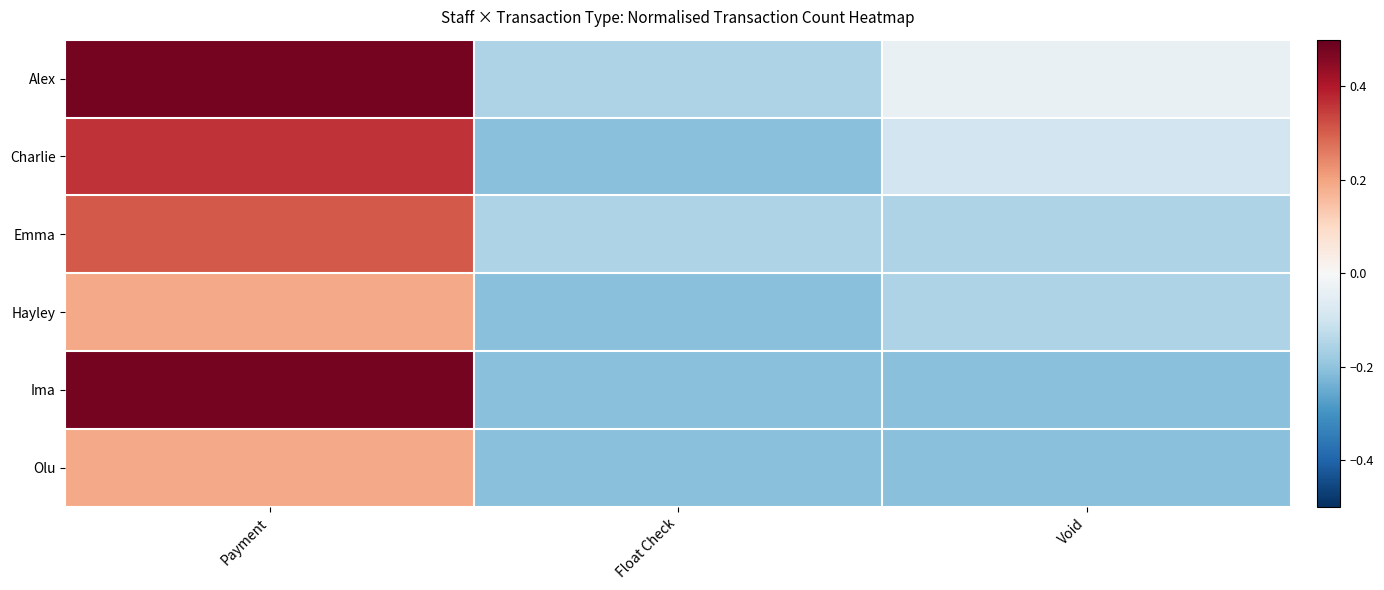

Between Payment and Float Check, which is larger?

Payment